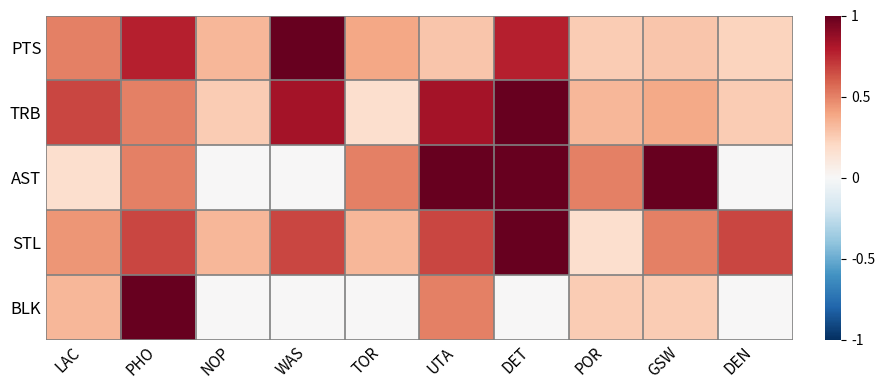

What is the total value across all series at TOR?

1.4